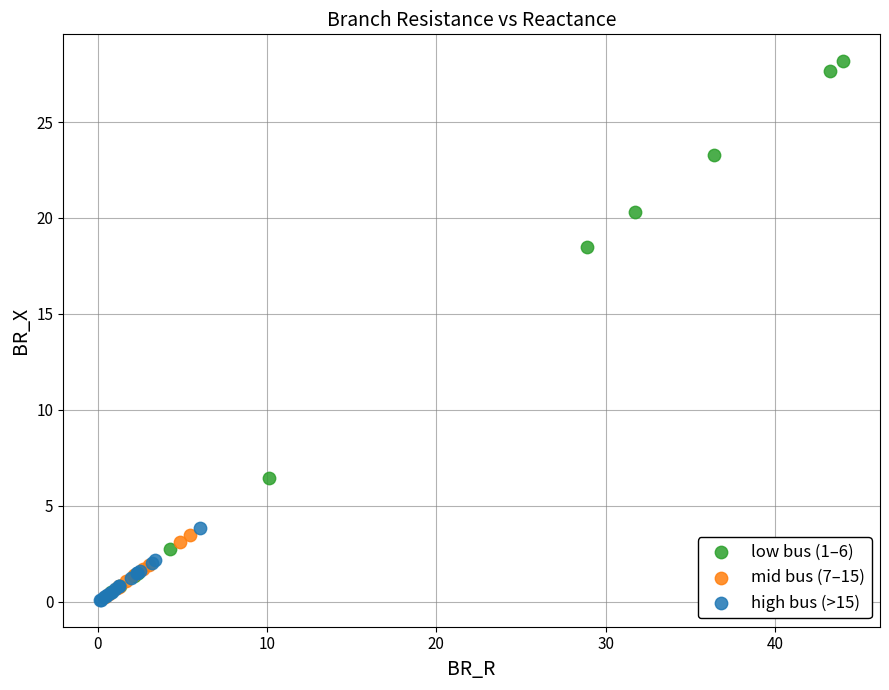

Which series reaches the maximum Y coordinate?

low bus (1–6)